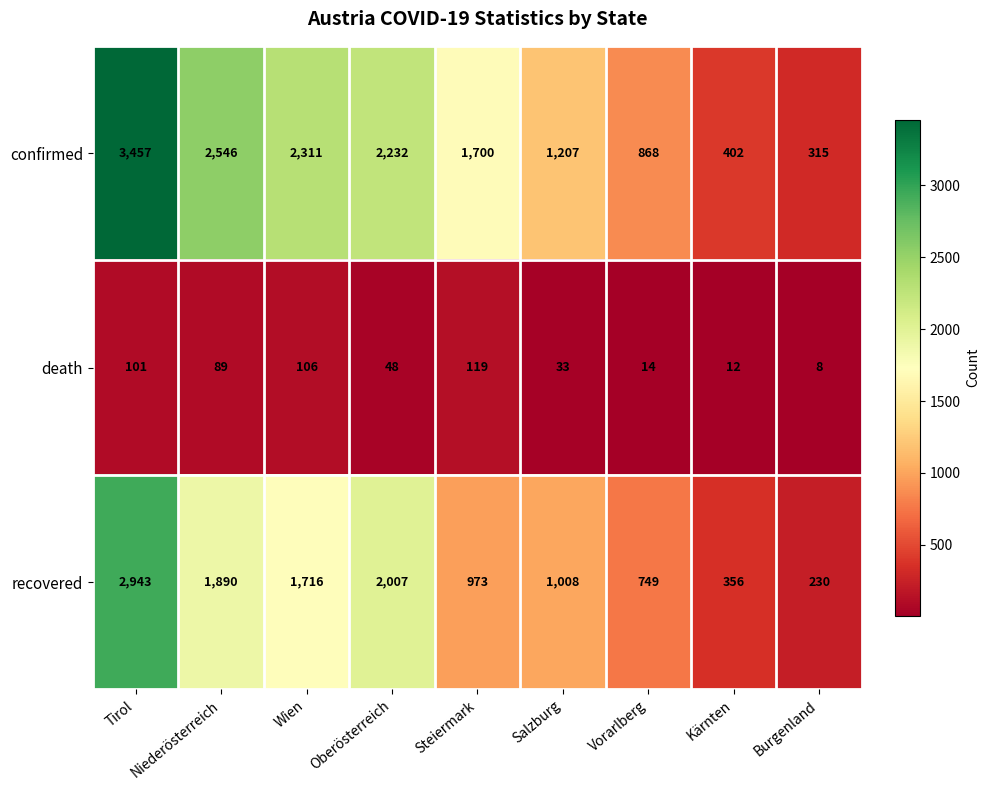

What is the total value across all series at Niederösterreich?

4525